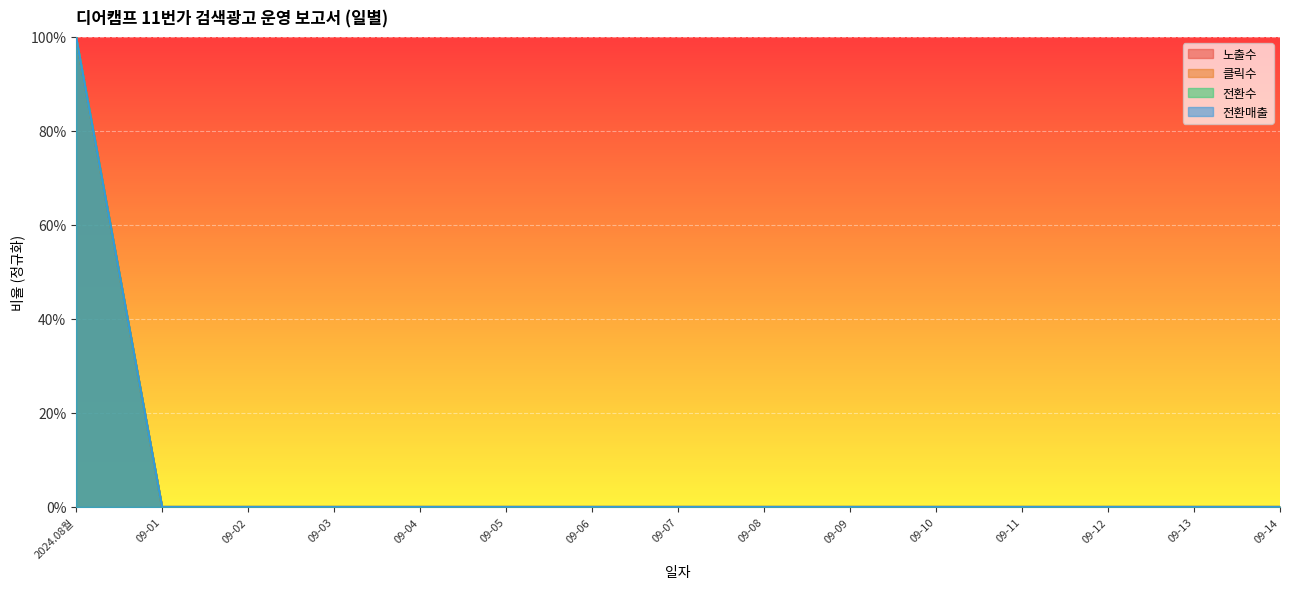

What is the value of the 클릭수 point at the 1st from the left?

1